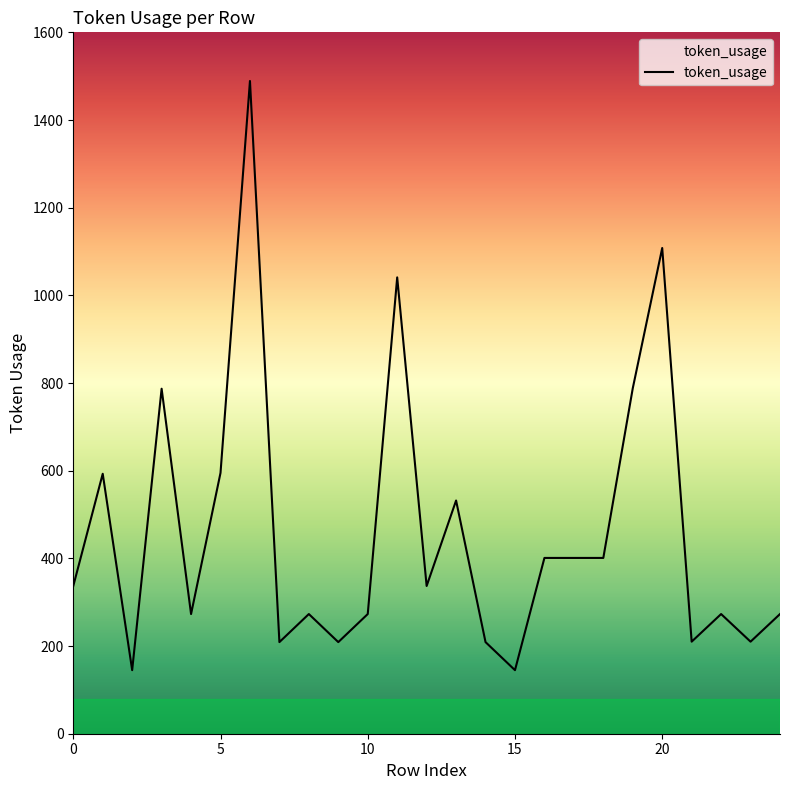

What is the smallest value displayed?

145